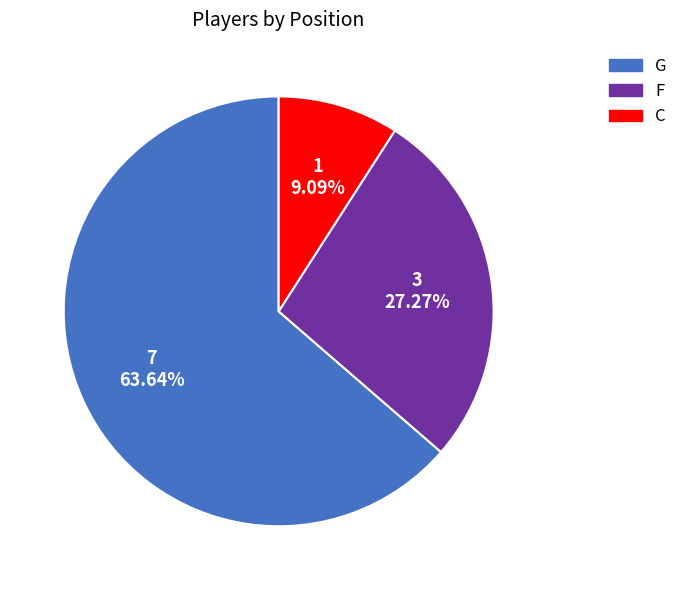

Which category has the biggest portion of the pie?

G